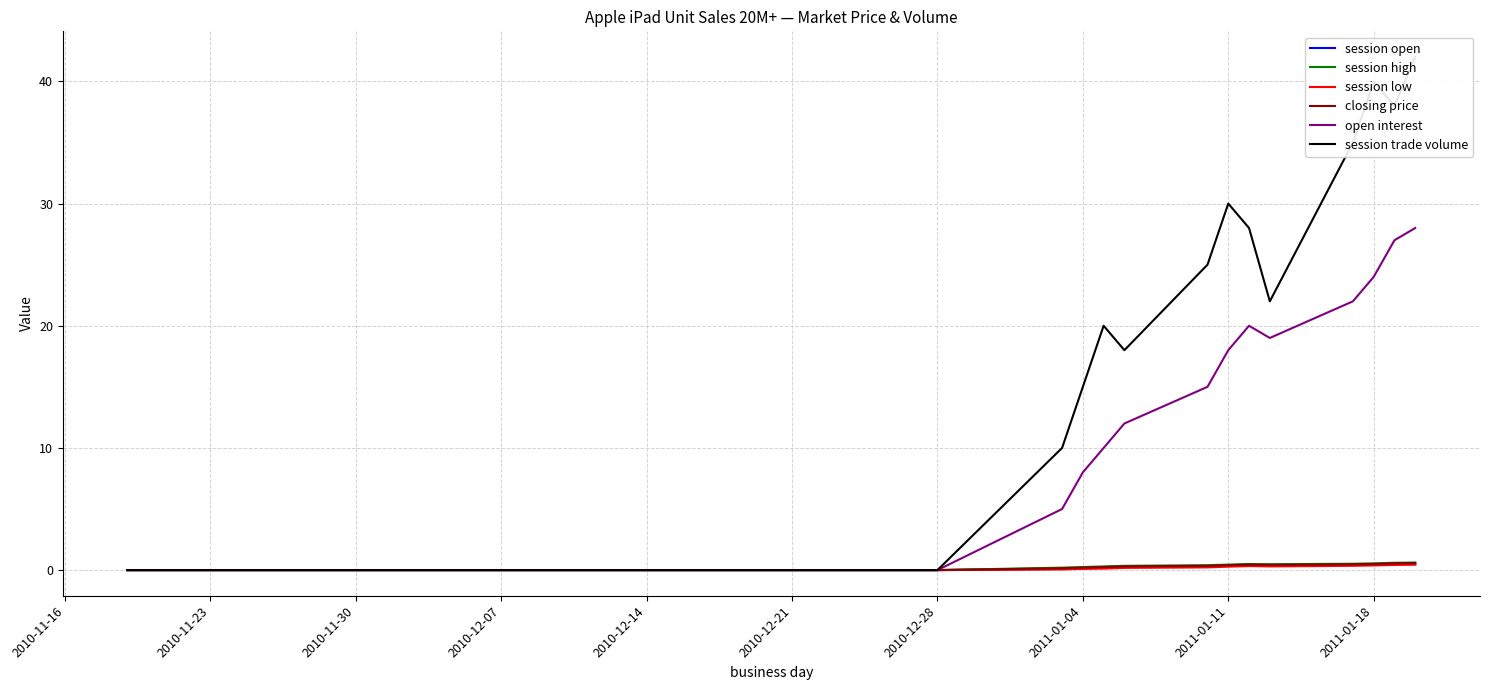

True or false: session open has a value of 0.0 at 2010-12-28.

True